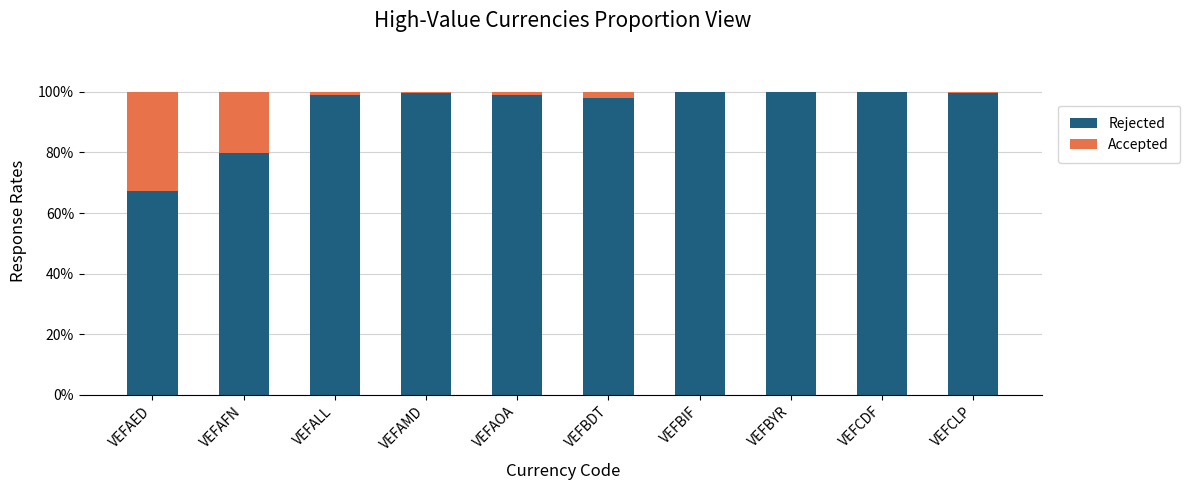

Where is Rejected nearest to the value 83?

VEFAFN